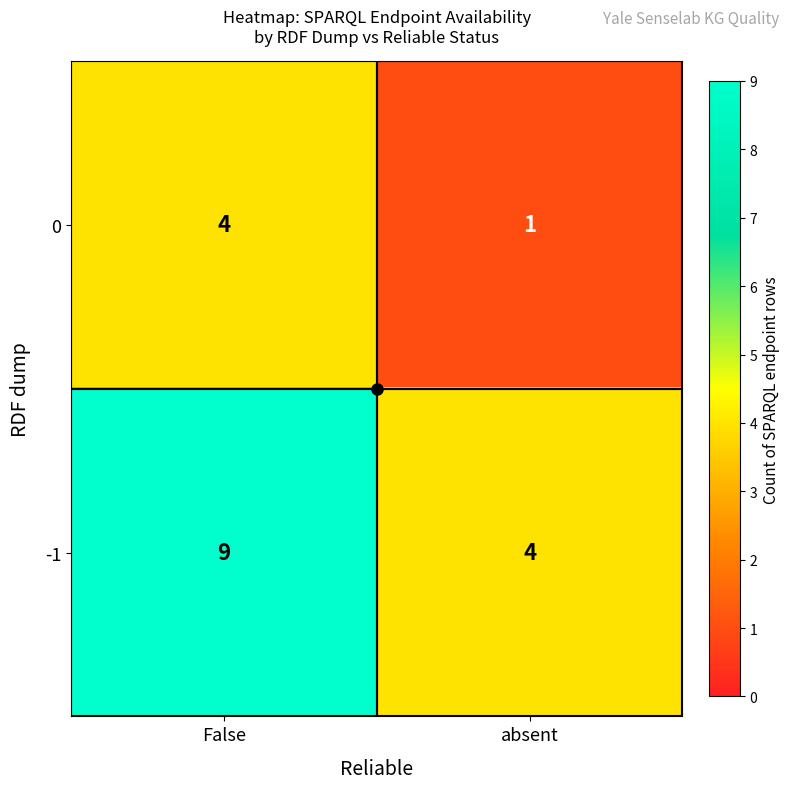

What is the sum of the -1 values at False and absent?

13